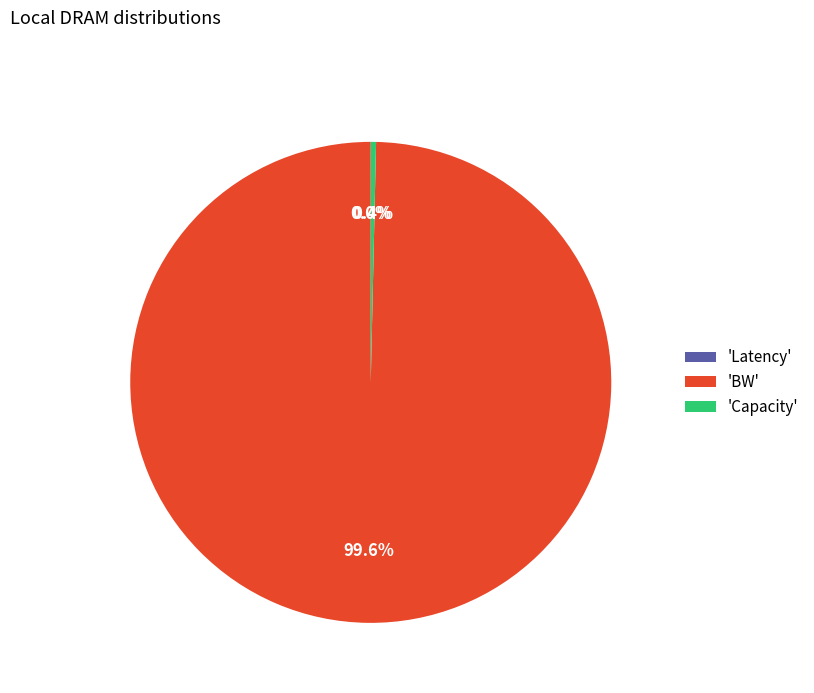

What percentage is NOT represented by 'Capacity'?

99.6%